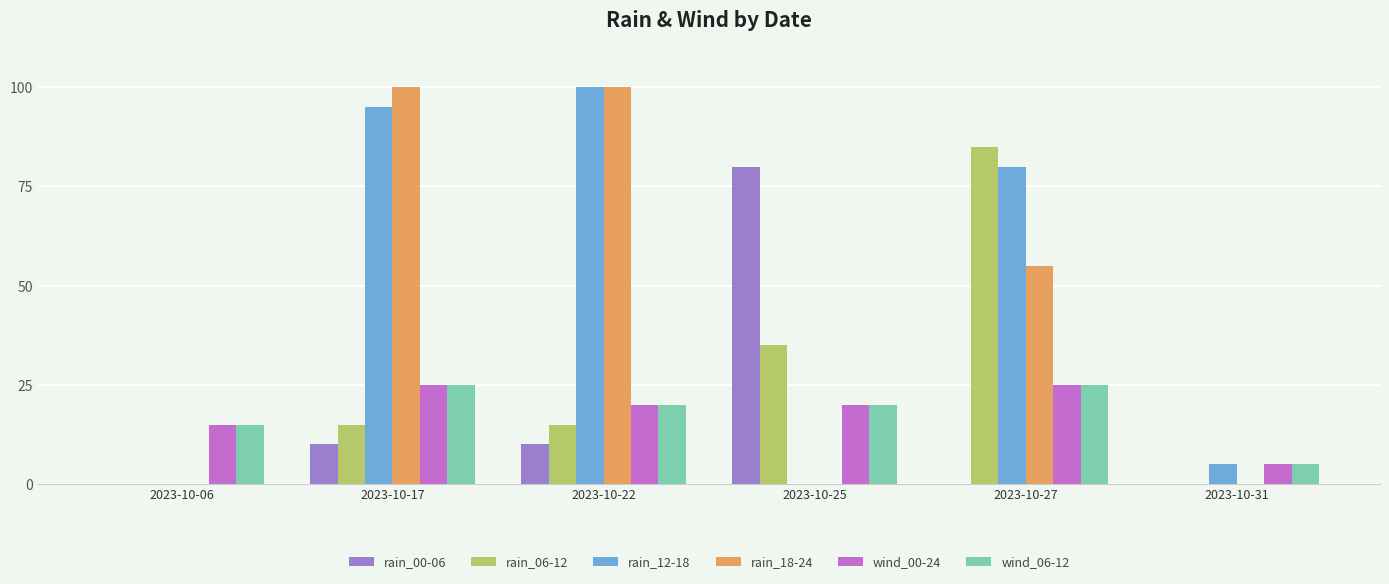

What is the total value across all series at 2023-10-25?

155